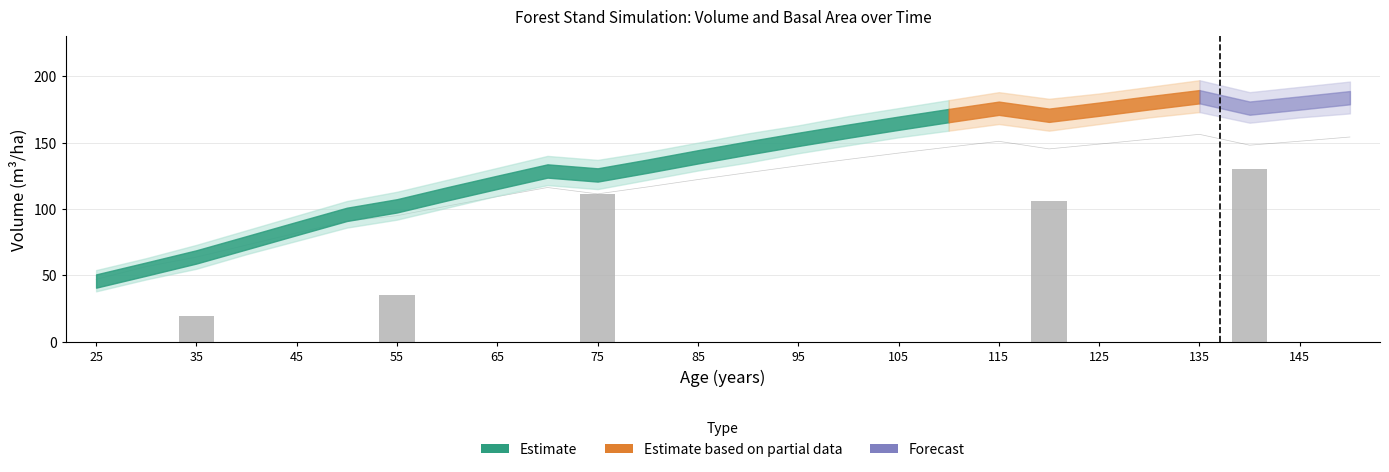

How many positive values does the Extracted V (scaled) series have?

5